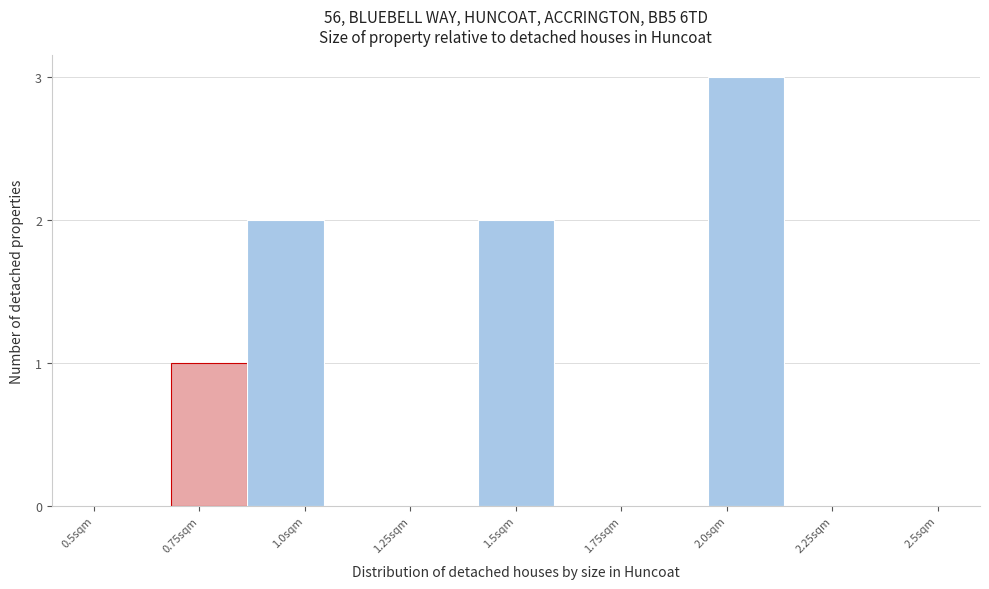

Read against the x-axis, roughly where is the centre of the tallest bar?

2.05